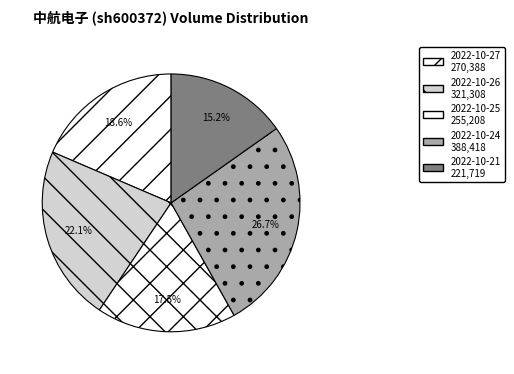

How many slices are in this pie chart?

5